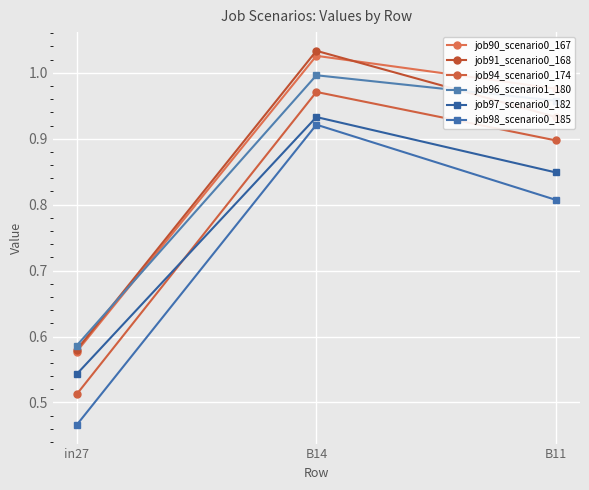

True or false: job96_scenario1_180 has a value of 0.6 at in27.

True